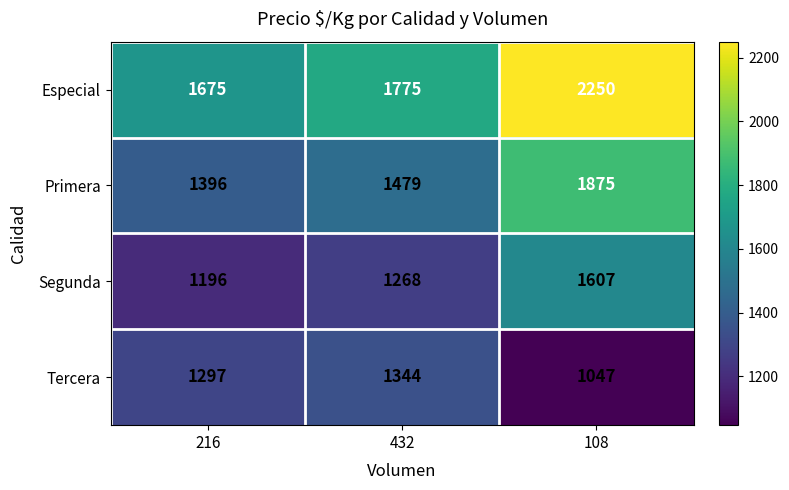

Reading left to right, list all the values displayed in this chart.

Especial: 1675	1775	2250
Primera: 1396	1479	1875
Segunda: 1196	1268	1607
Tercera: 1297	1344	1047